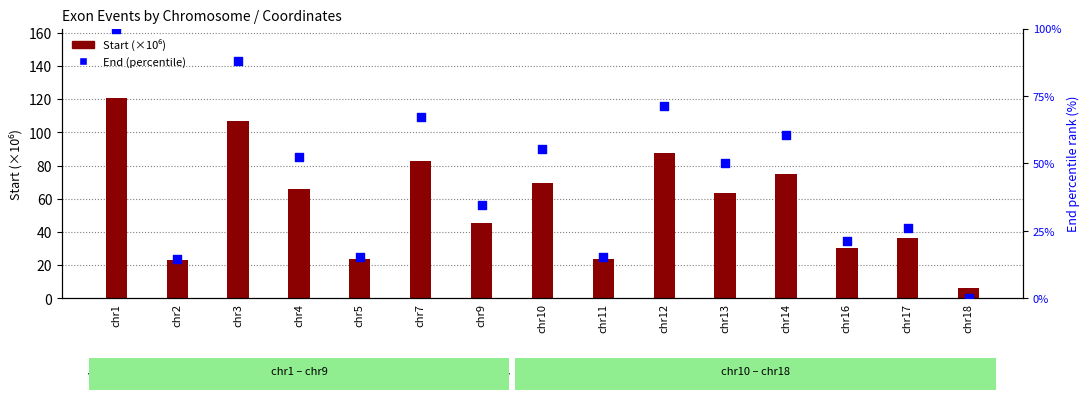

Is the value of Start (×10⁶) at chr13 greater than the value of End (percentile) at chr14?

Yes